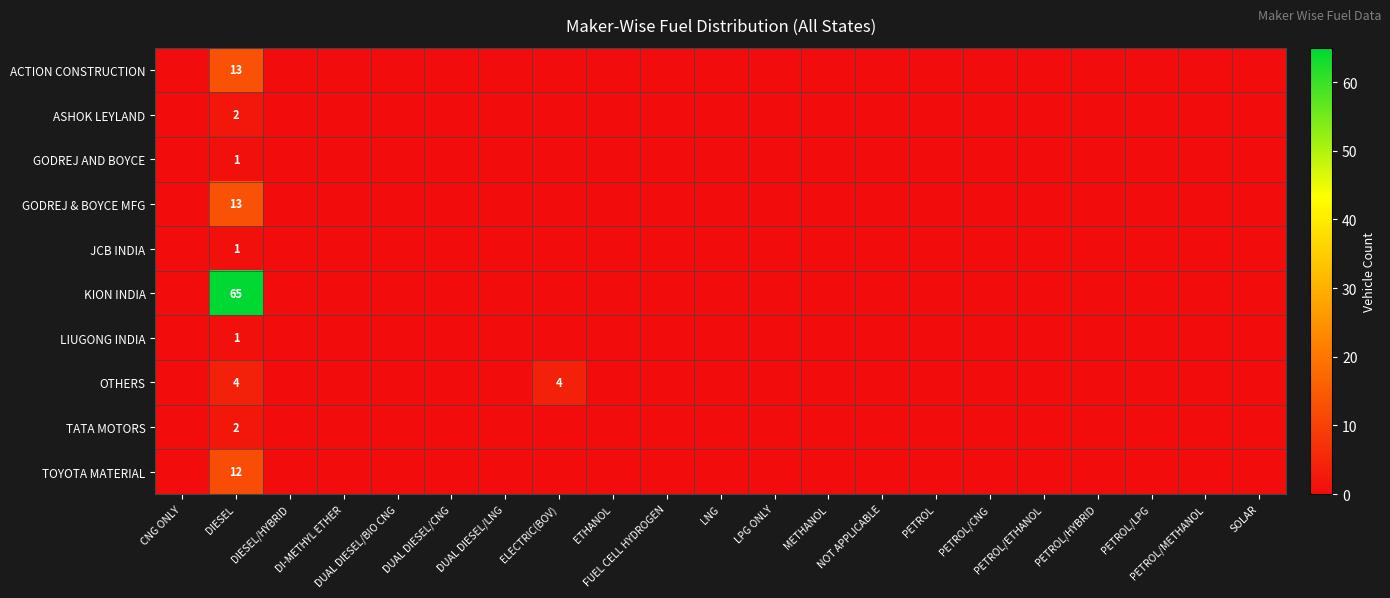

How many positive values does the TATA MOTORS series have?

1